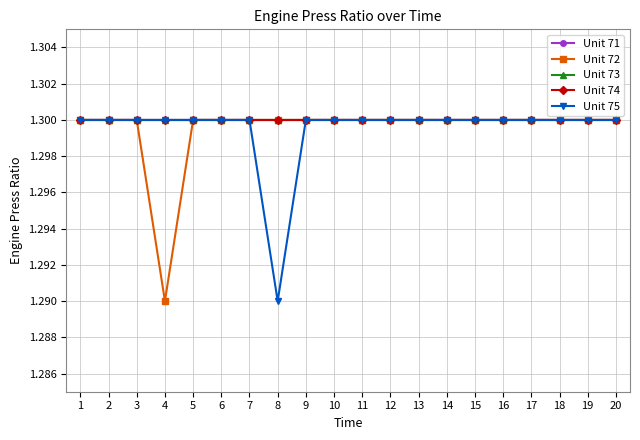

The value of Unit 72 at 13 is 0.4. True or false?

False